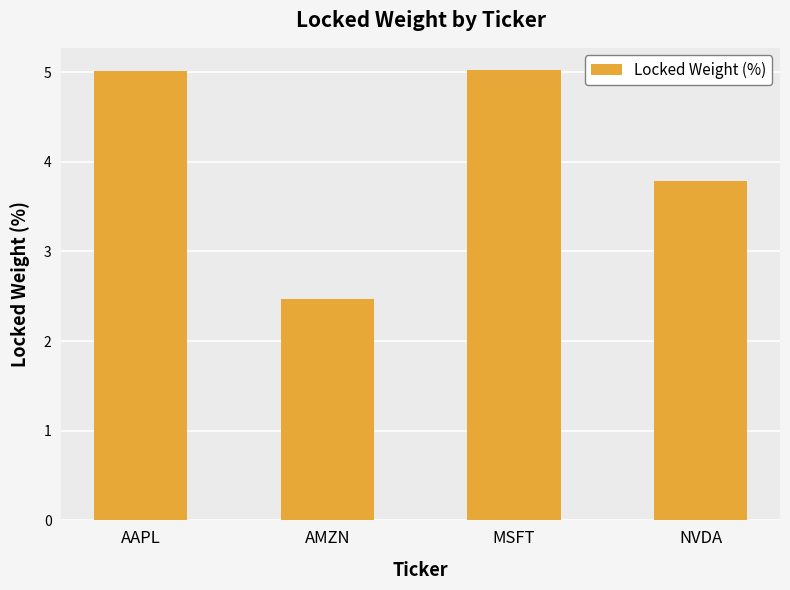

At which label is the value closest to 3?

AMZN